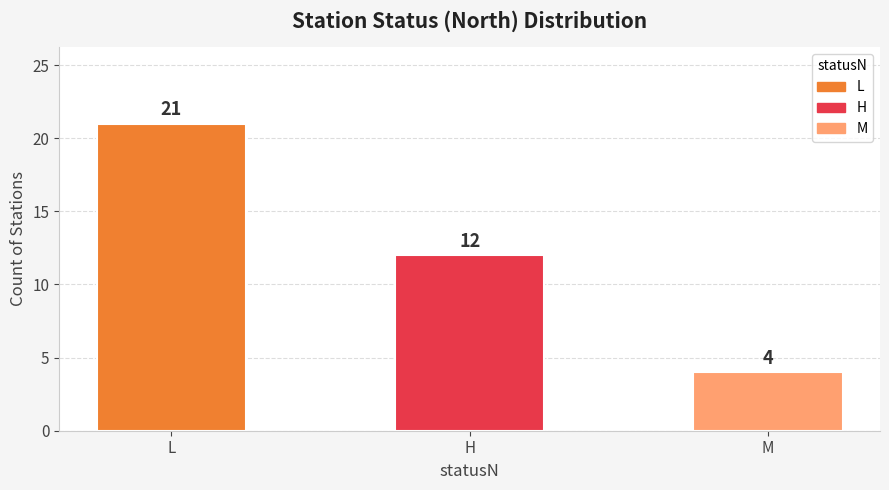

What is the label of the 1st bar from the right?

M